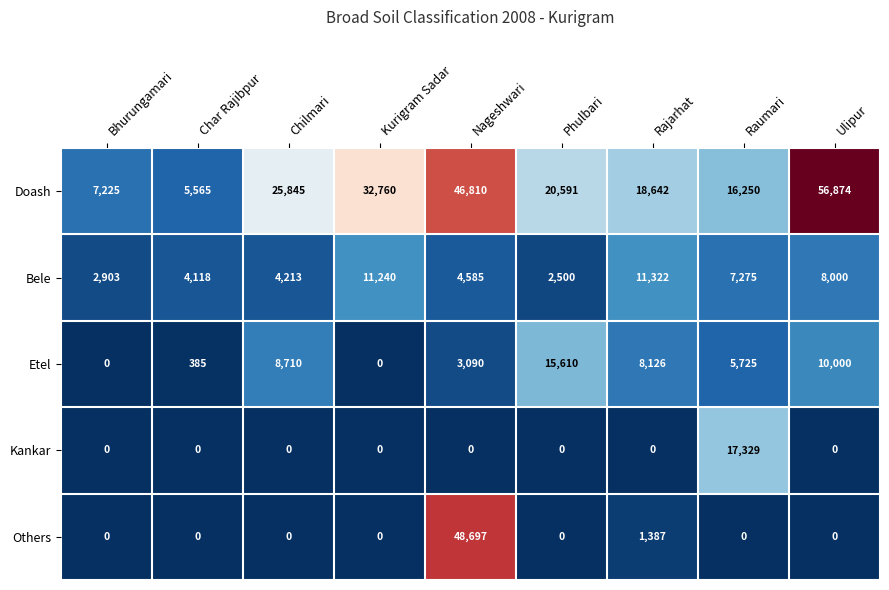

At how many categories does at least one series exceed 53024?

1